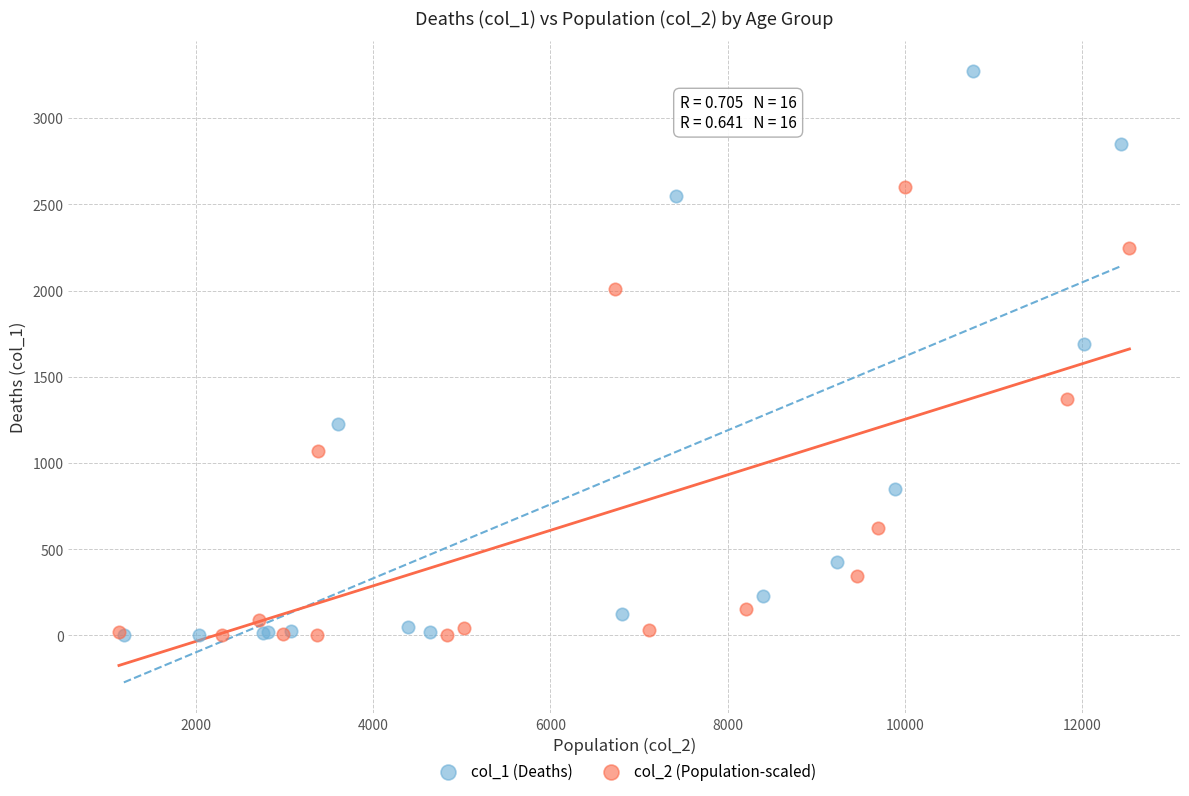

What are all the series names shown in the legend?

col_1 (Deaths), col_2 (Population-scaled)